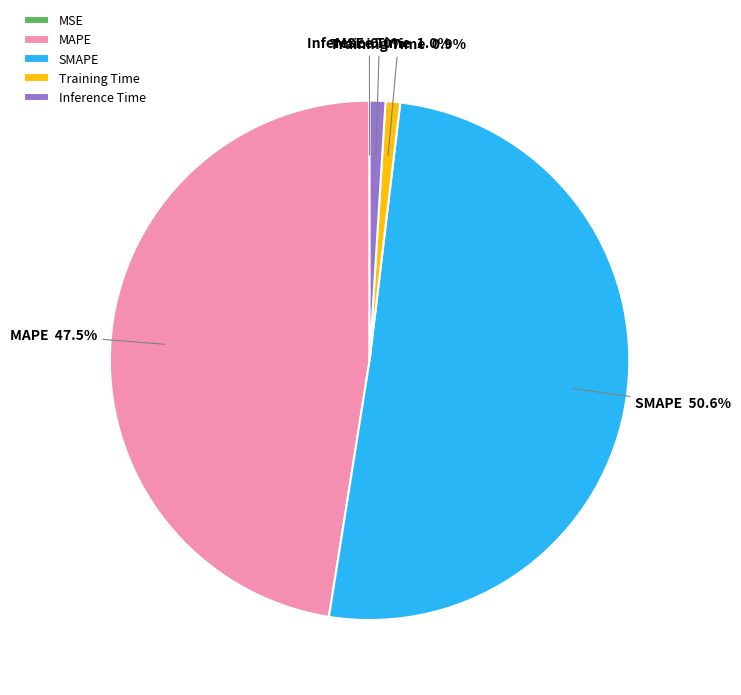

Which has a higher value, SMAPE or Training Time?

SMAPE